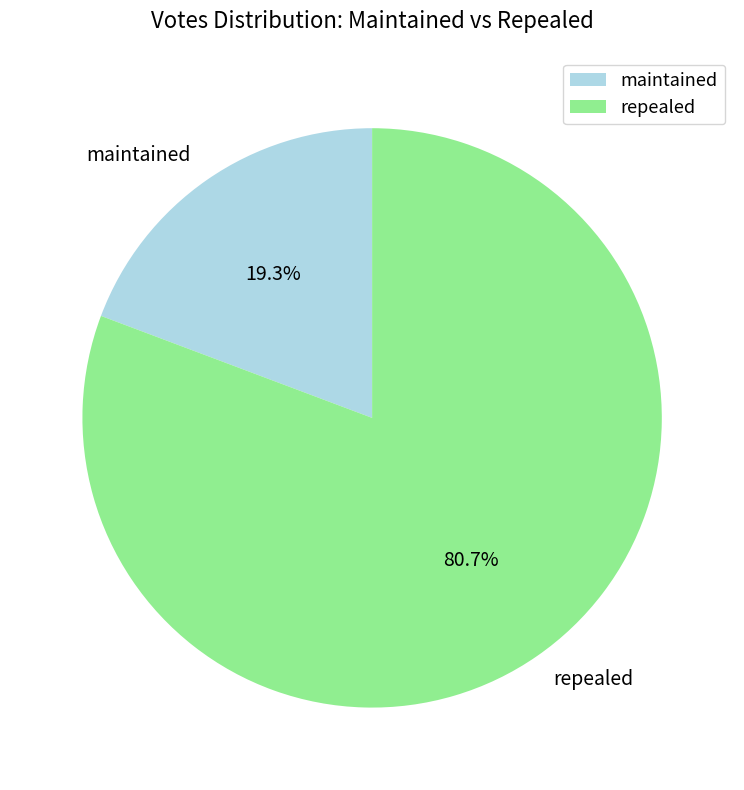

To the nearest percent, what is the combined percentage of maintained and repealed?

100%